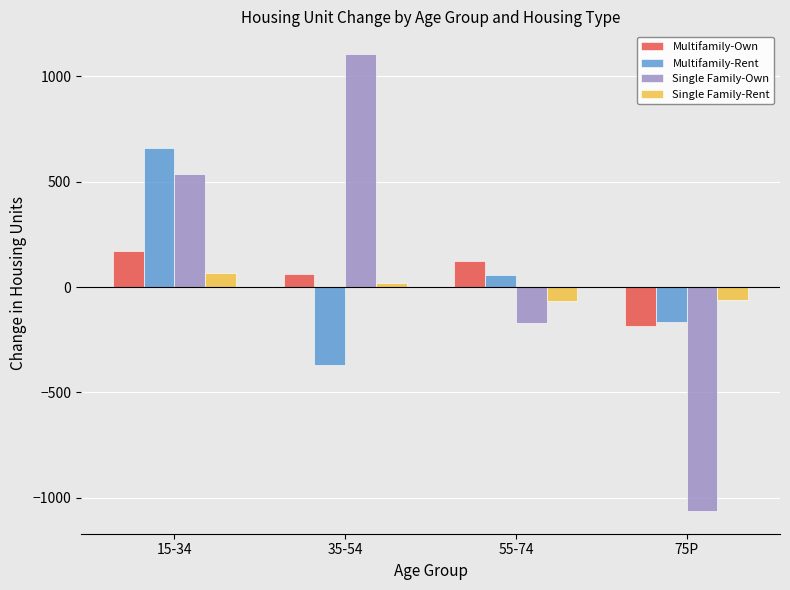

What is the highest value of the Multifamily-Own series?

173